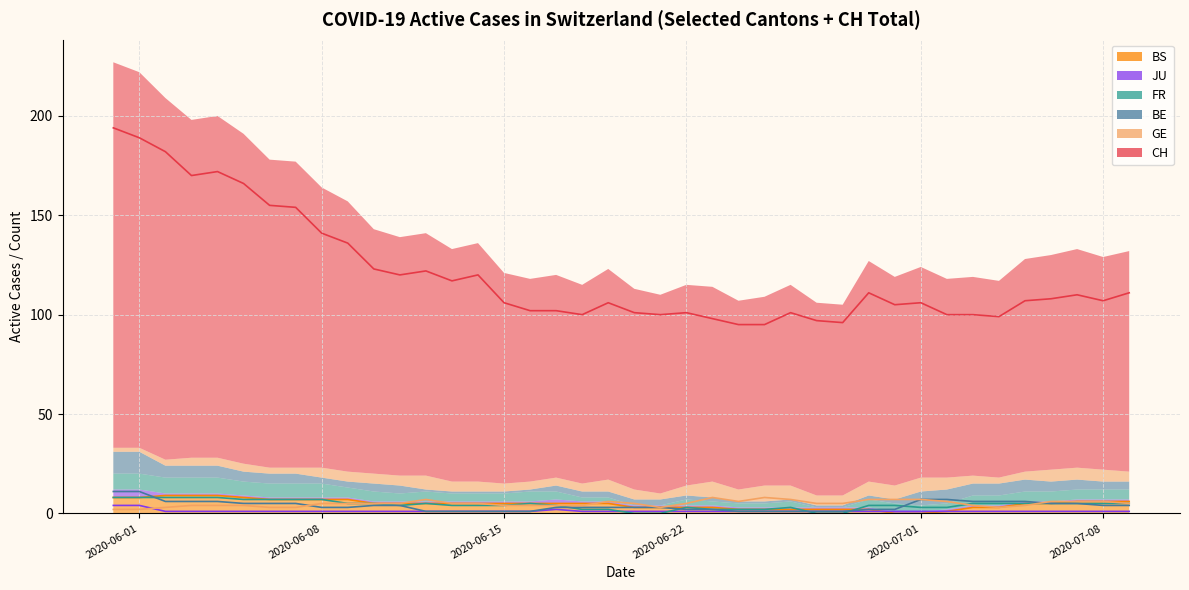

How many intersections are there between FR and BE?

6